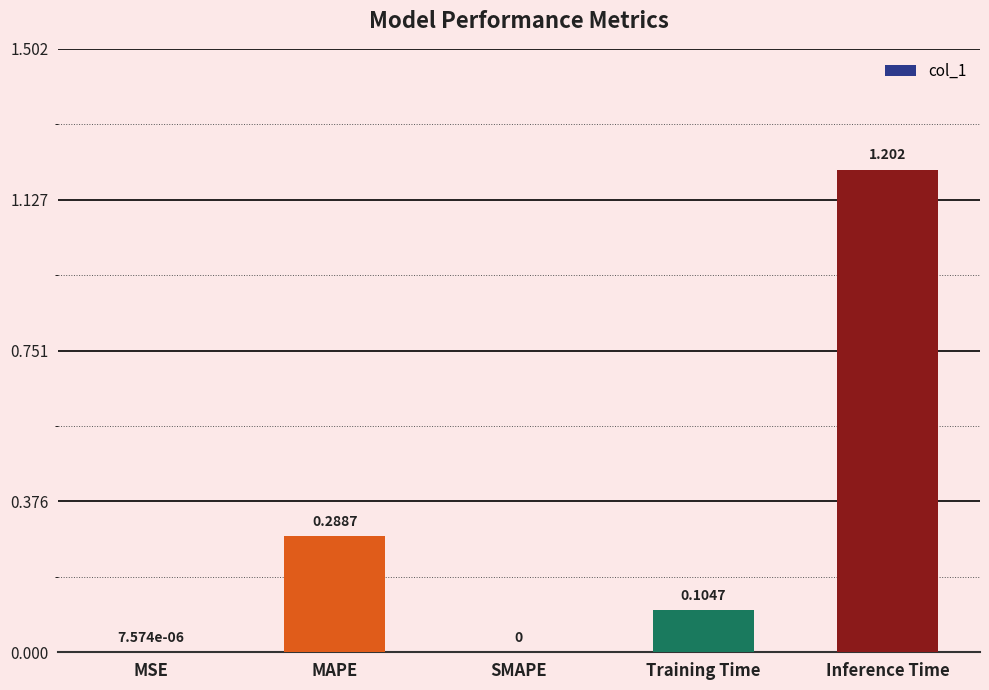

Which label corresponds to the largest value in the chart?

Inference Time